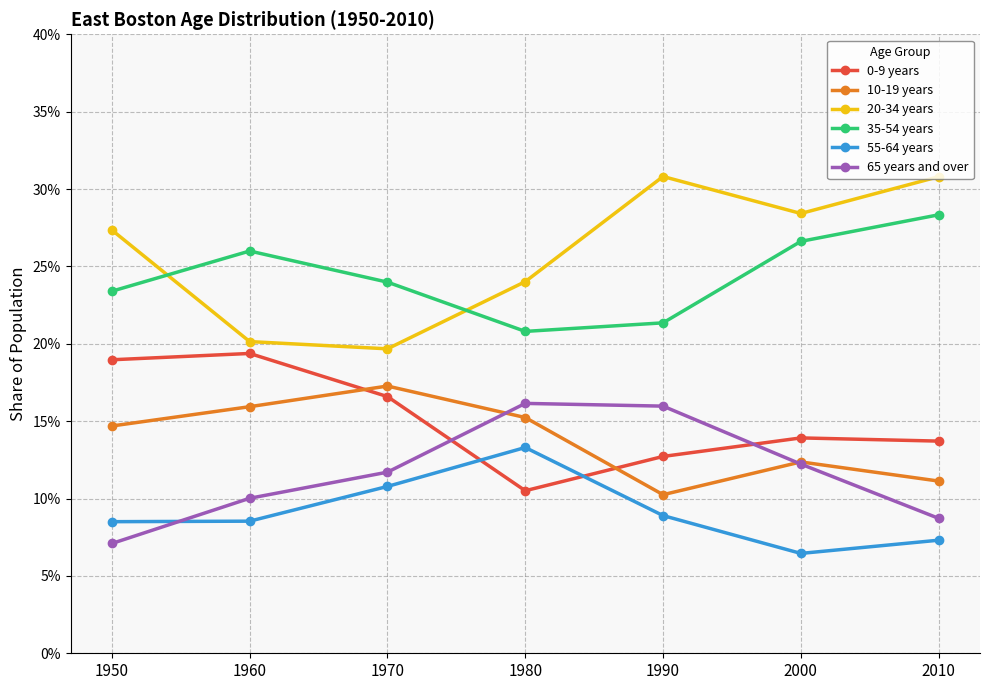

Which series changed the most between 1950 and 1970?

20-34 years